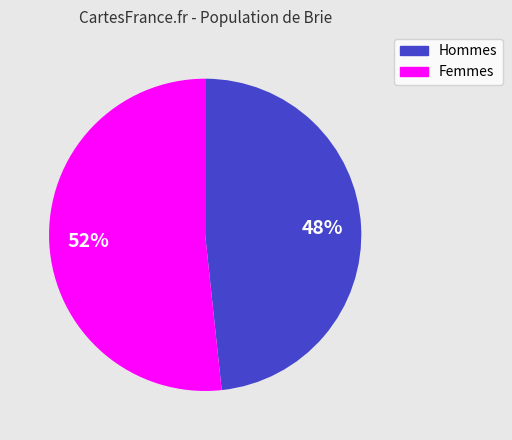

To the nearest percent, what portion does Femmes represent?

52%